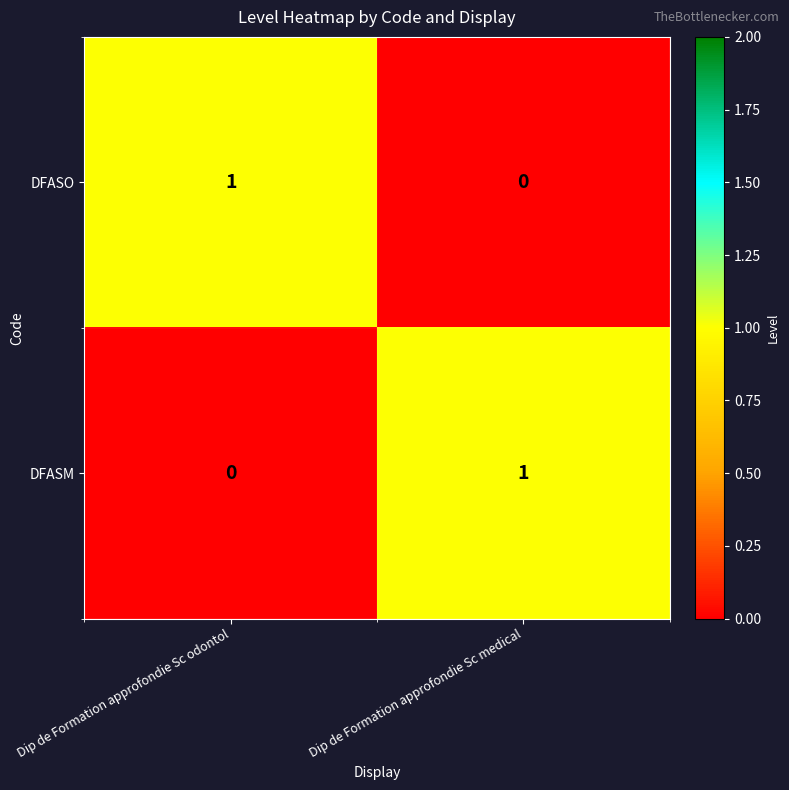

Reading right to left, what are all the values shown in this chart?

DFASO: 0	1
DFASM: 1	0